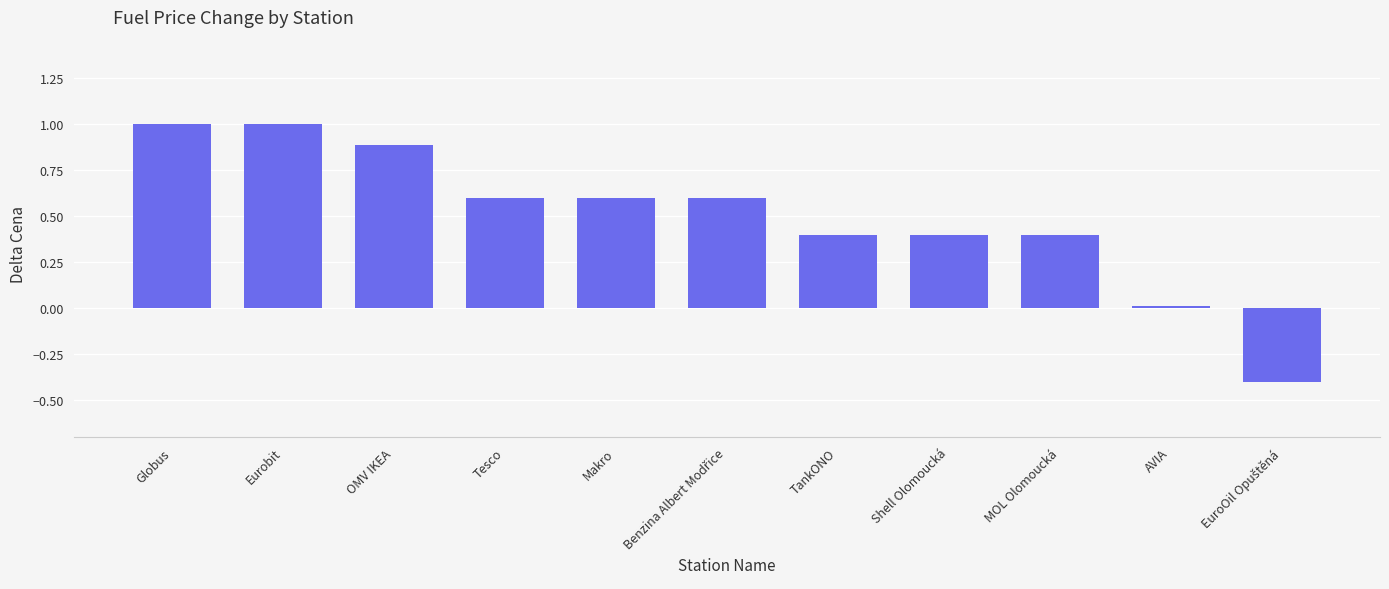

True or false: the data shows 0.1 at TankONO.

False